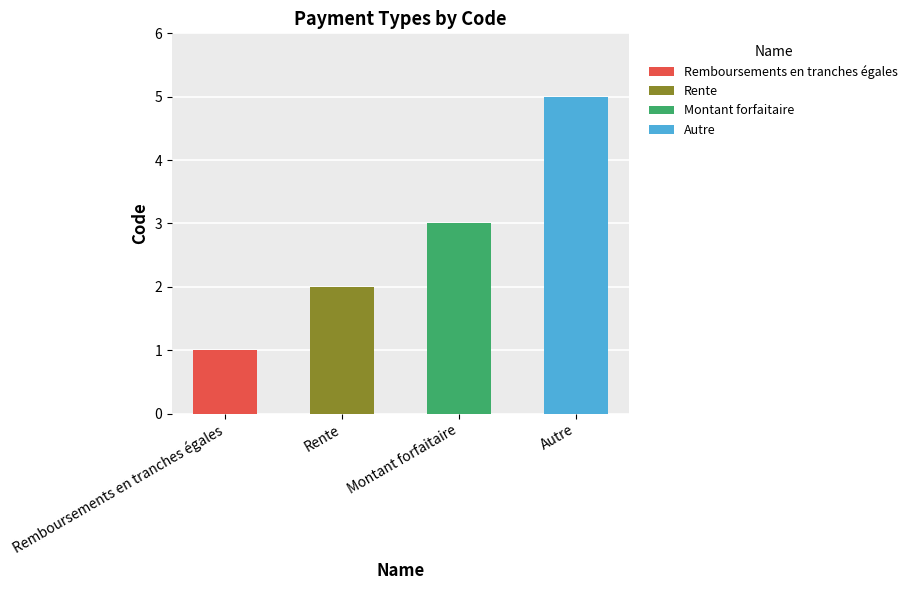

What position from the right is Remboursements en tranches égales?

4